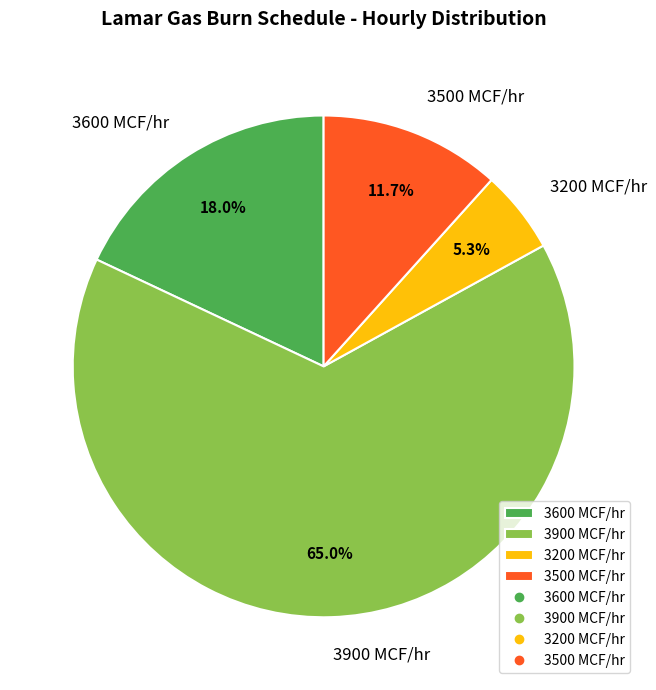

Count the number of slices in the pie.

4